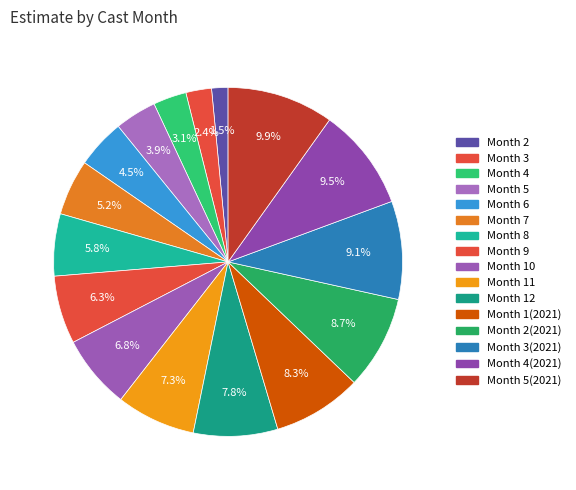

Count the number of slices in the pie.

16